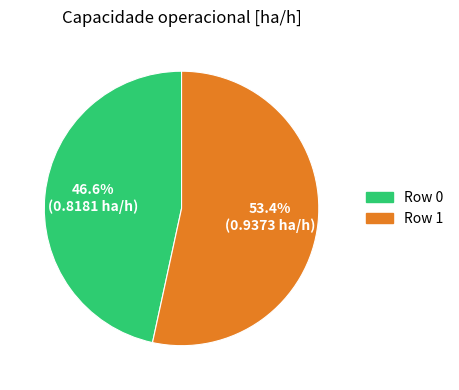

How many slices are in this pie chart?

2